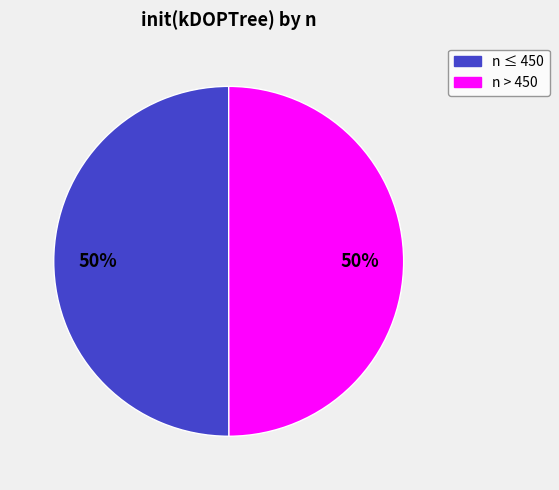

Combined, do n ≤ 450 and n > 450 account for over 50%?

Yes